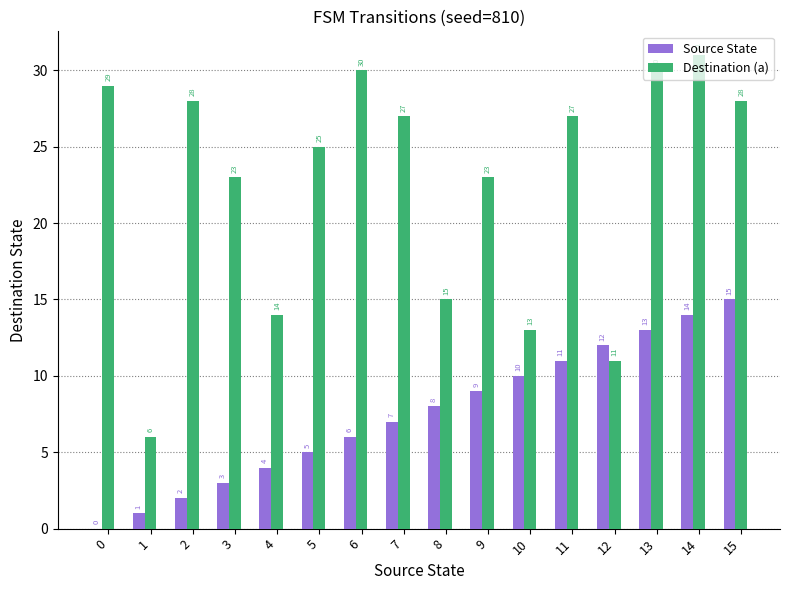

What is the sum of all Source State values?

120